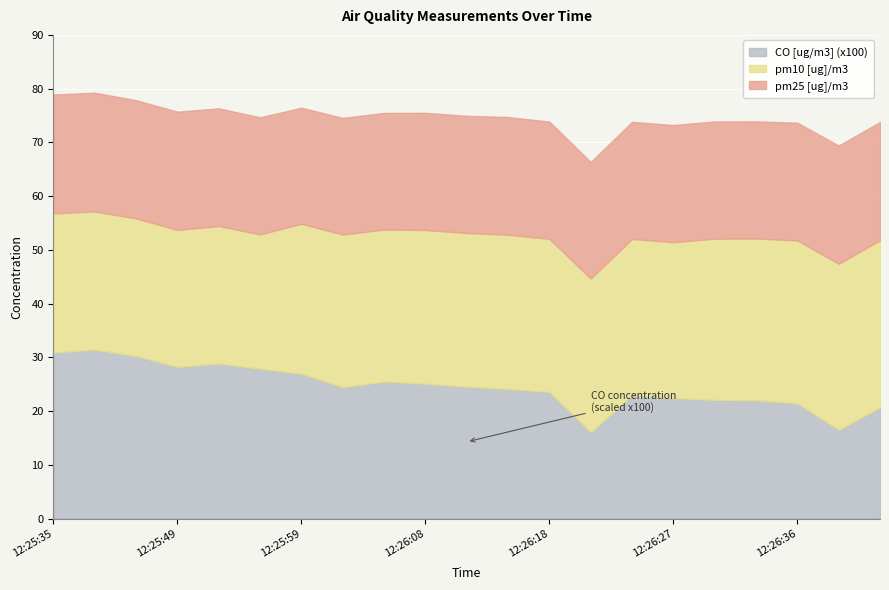

After their last crossing, which series has the higher values: pm25 [ug]/m3 or CO [ug/m3] (x100)?

pm25 [ug]/m3